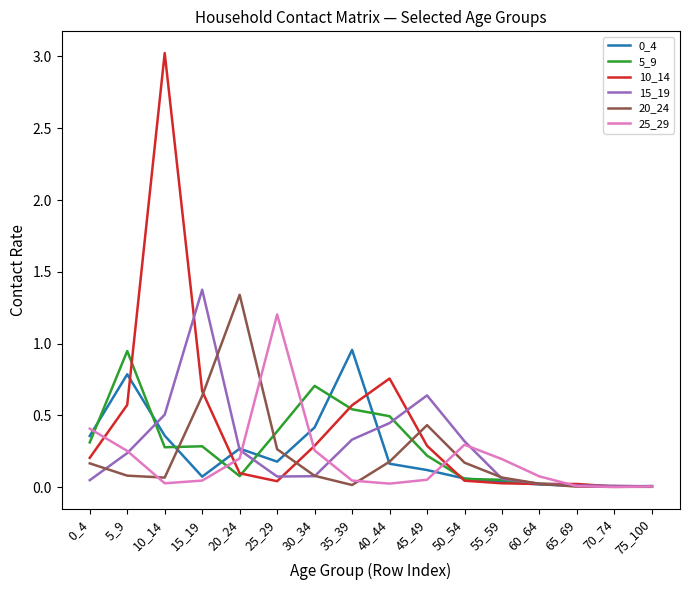

Which series has the widest spread of values?

10_14